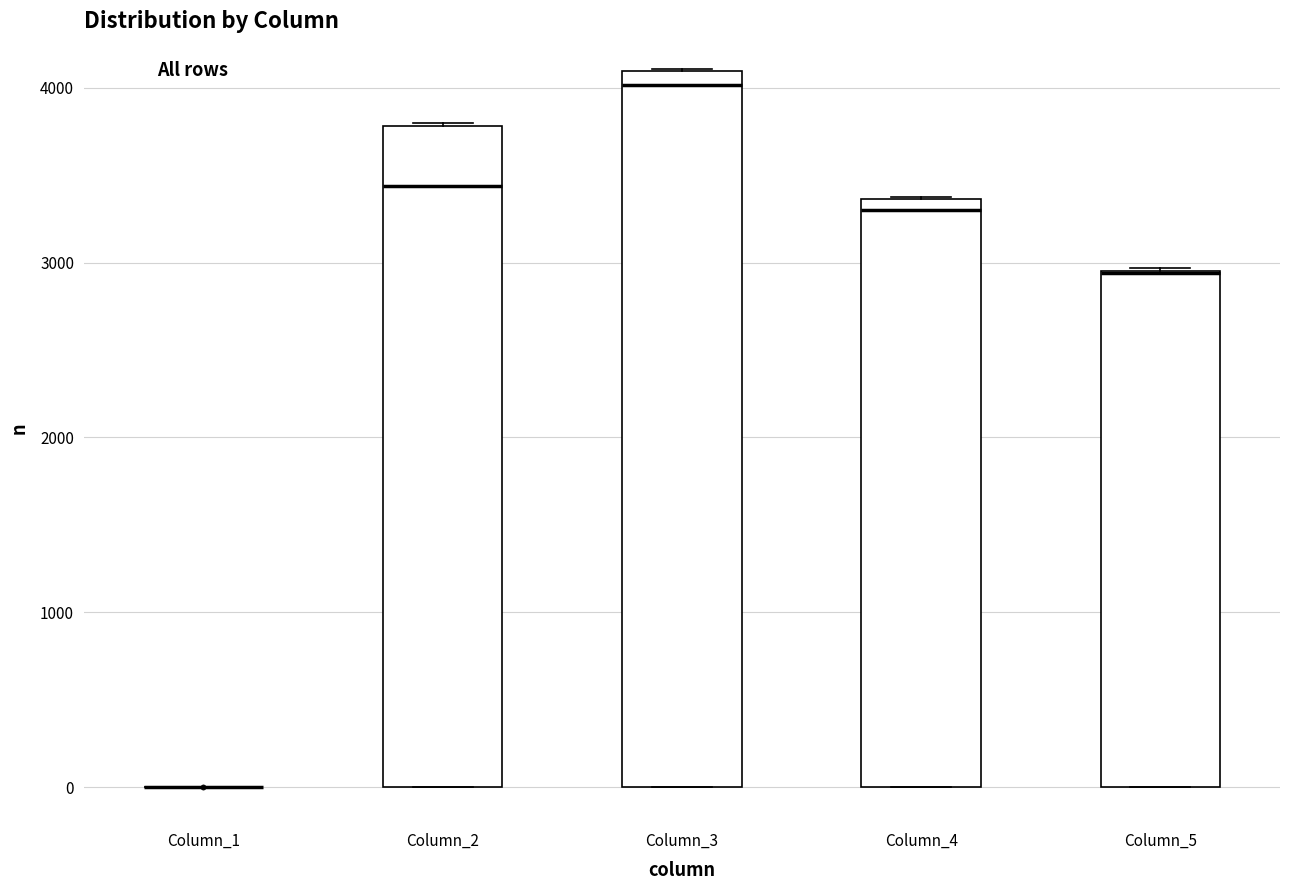

Reading left to right, transcribe this box plot: for each box, give where its median line is, the range the box spans, and where its two whiskers end, as read against the y-axis. The values are not printed on the chart, so give them approximately, as read against the axis.

Column_1: box collapsed to a line at 0, whiskers 0 to 0
Column_2: median 3400, box 0 to 3800, whiskers 0 to 3800
Column_3: median 4000, box 0 to 4100, whiskers 0 to 4100
Column_4: median 3300, box 0 to 3400, whiskers 0 to 3400
Column_5: median 2900 (drawn on the box's upper edge), box 0 to 3000, whiskers 0 to 3000